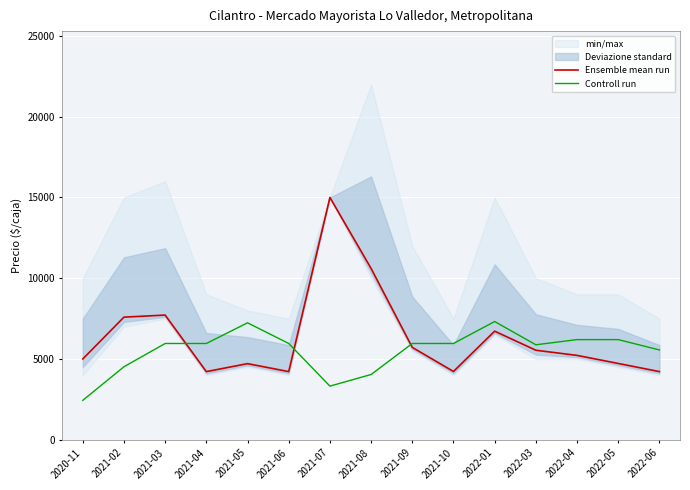

True or false: Controll run has more than 2 interior local peaks.

False